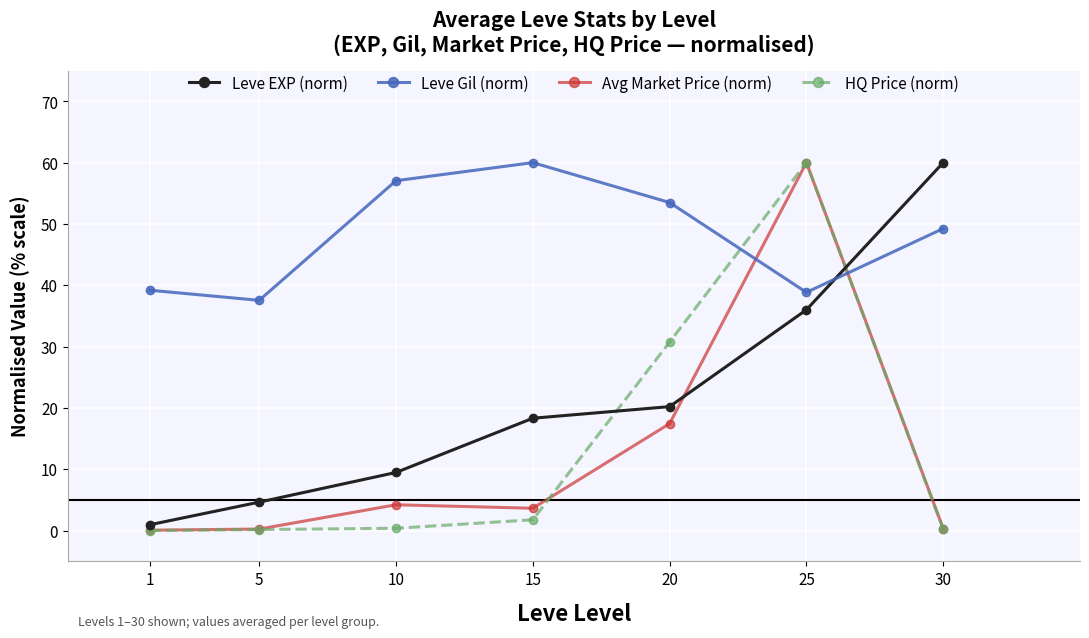

Where is Leve Gil (norm) nearest to the value 48?

30